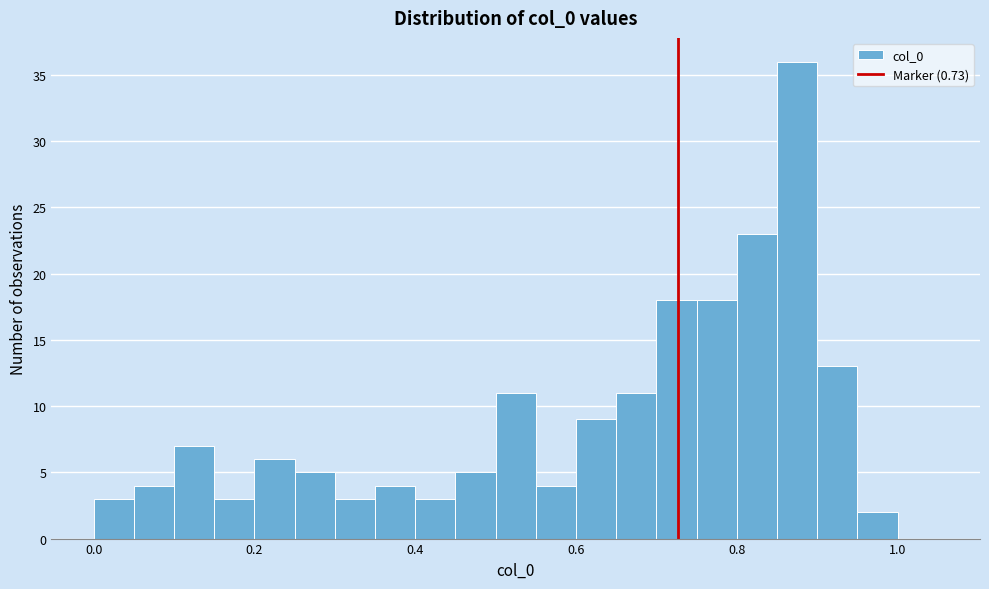

Read against the x-axis, roughly where is the centre of the tallest bar?

0.88